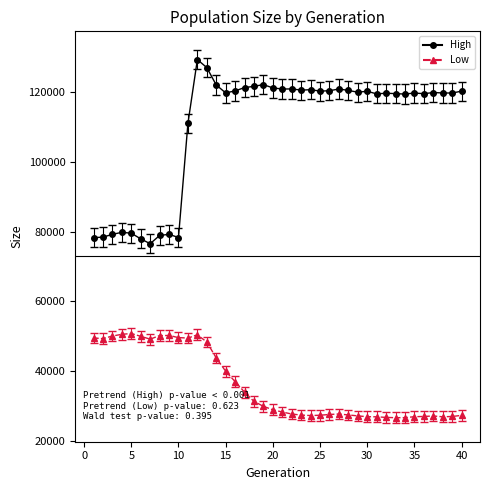

Rank the series by their maximum value, from highest to lowest.

High, Low